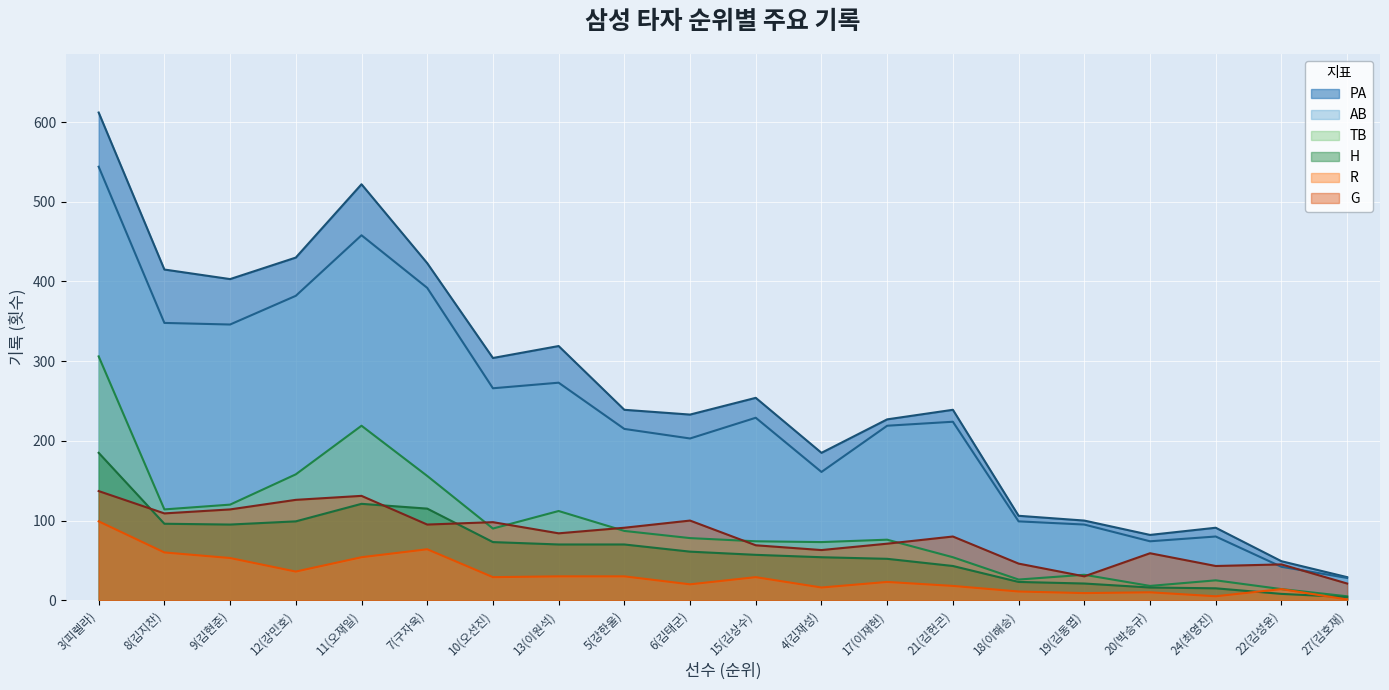

What position from the left is 18(이해승)?

15